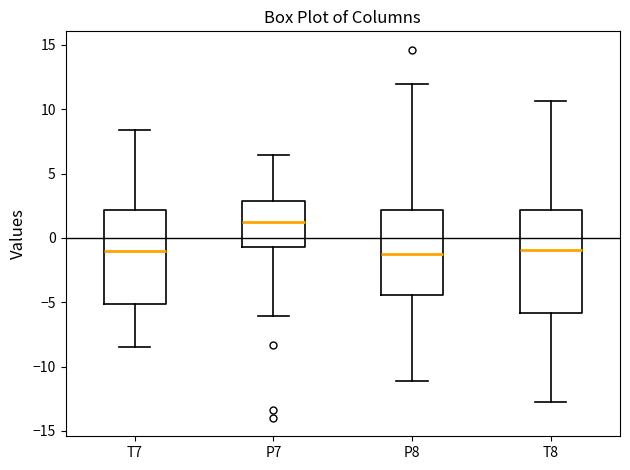

Reading left to right, transcribe this box plot: for each box, give where its median line is, the range the box spans, and where its two whiskers end, as read against the y-axis. The values are not printed on the chart, so give them approximately, as read against the axis.

T7: median -1.0, box -5.0 to 2.0, whiskers -8.5 to 8.5
P7: median 1.5, box -0.5 to 3.0, whiskers -6.0 to 6.5
P8: median -1.5, box -4.5 to 2.0, whiskers -11.0 to 12.0
T8: median -1.0, box -6.0 to 2.0, whiskers -13.0 to 10.5